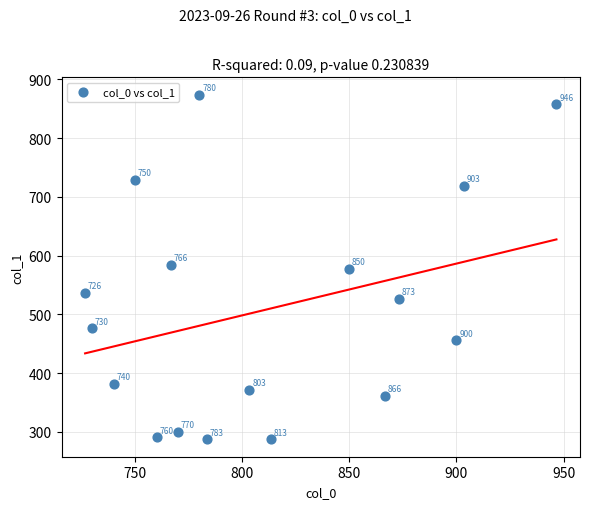

What is the range of X values (max minus min)?

220.0